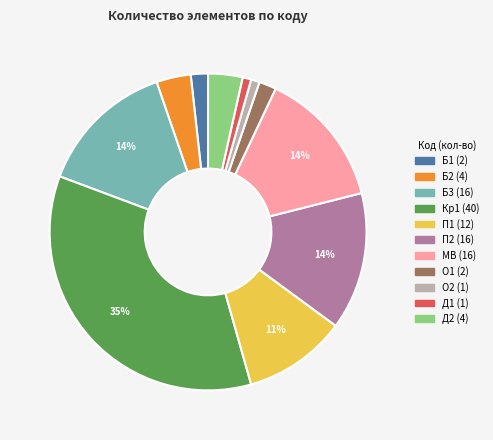

True or false: Б3 accounts for 24% of the total.

False